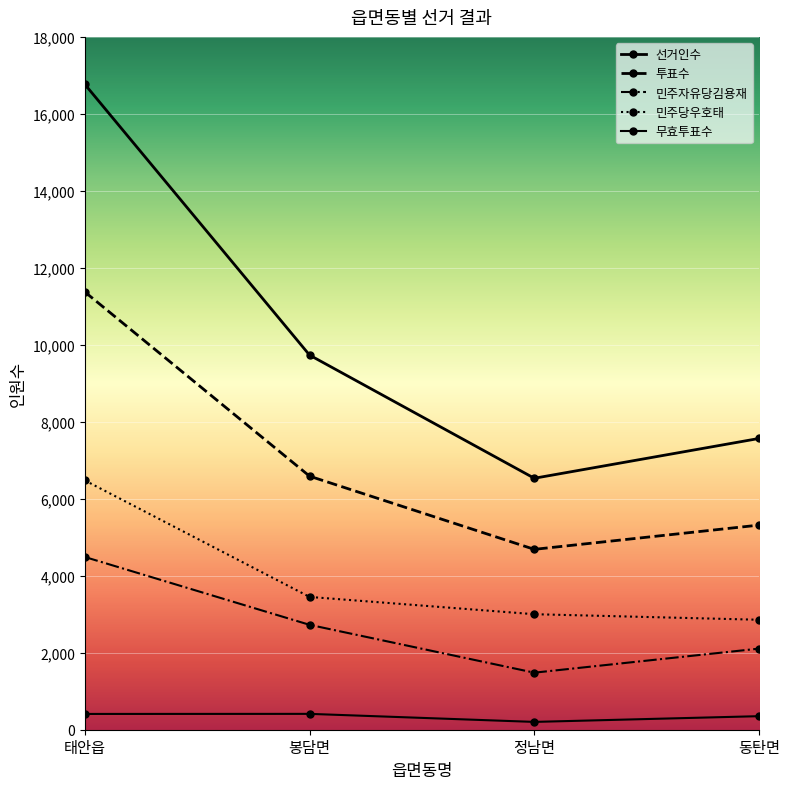

What is the label of the 3rd point from the right?

봉담면